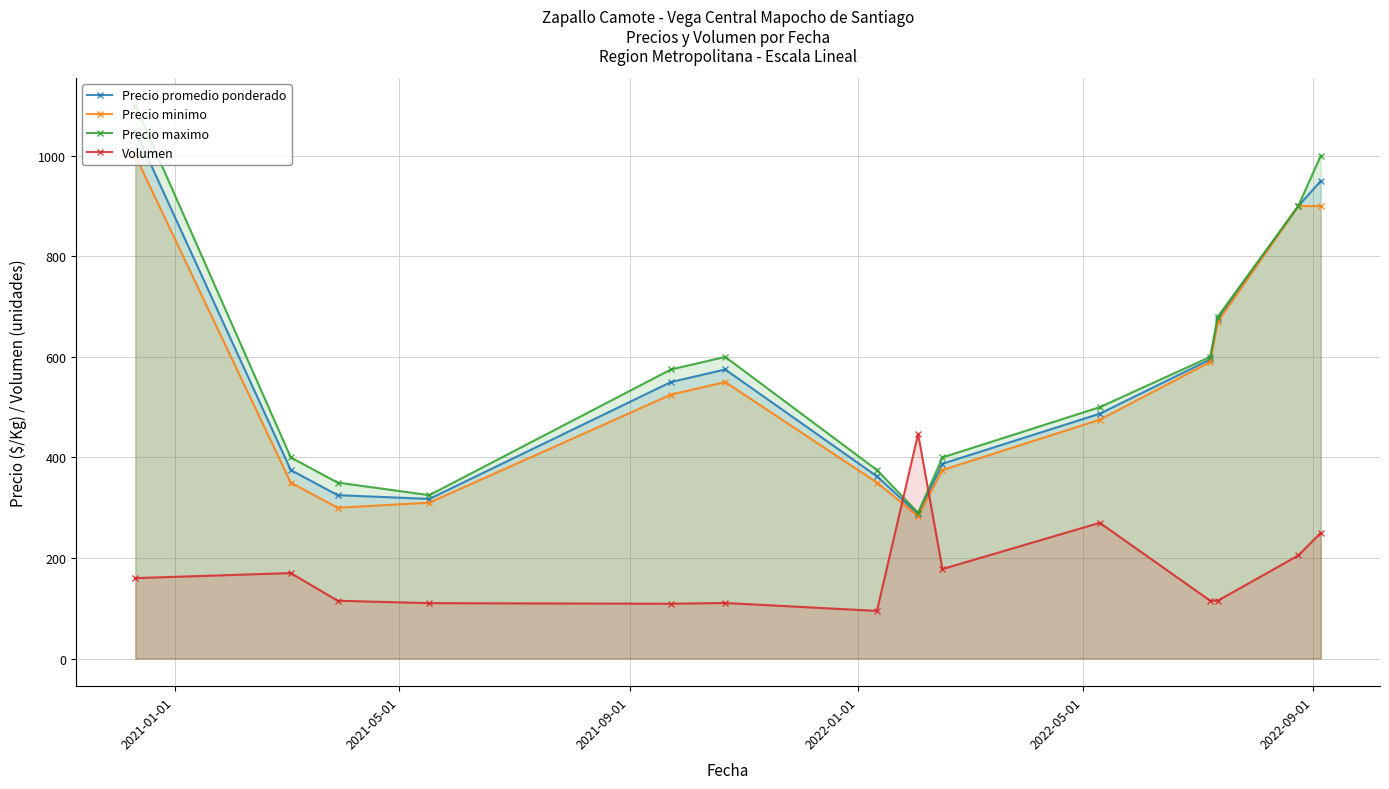

Is it true that Precio promedio ponderado equals 675.0 at 11?

True